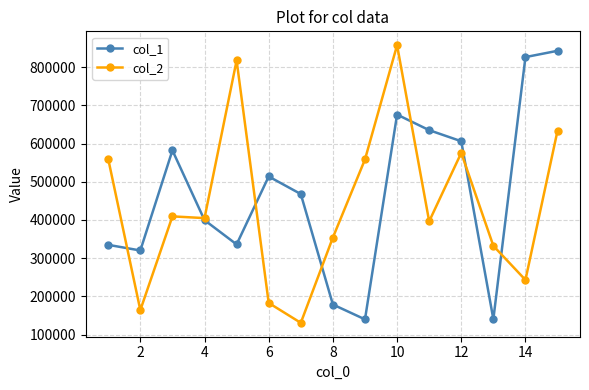

True or false: col_2 has more than 1 points higher than both neighbors.

True